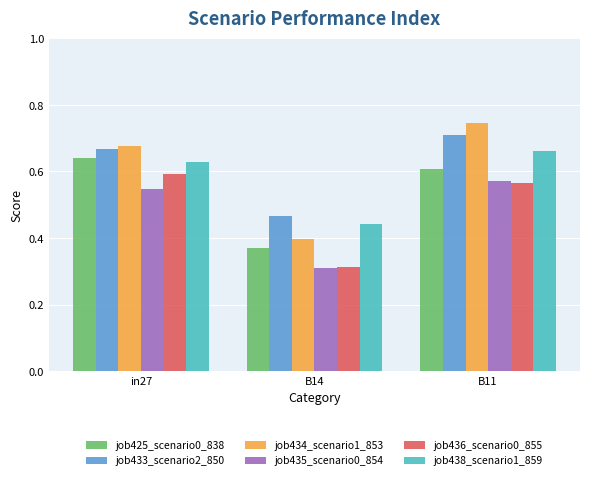

Rank the categories by job434_scenario1_853 value from lowest to highest.

B14, in27, B11